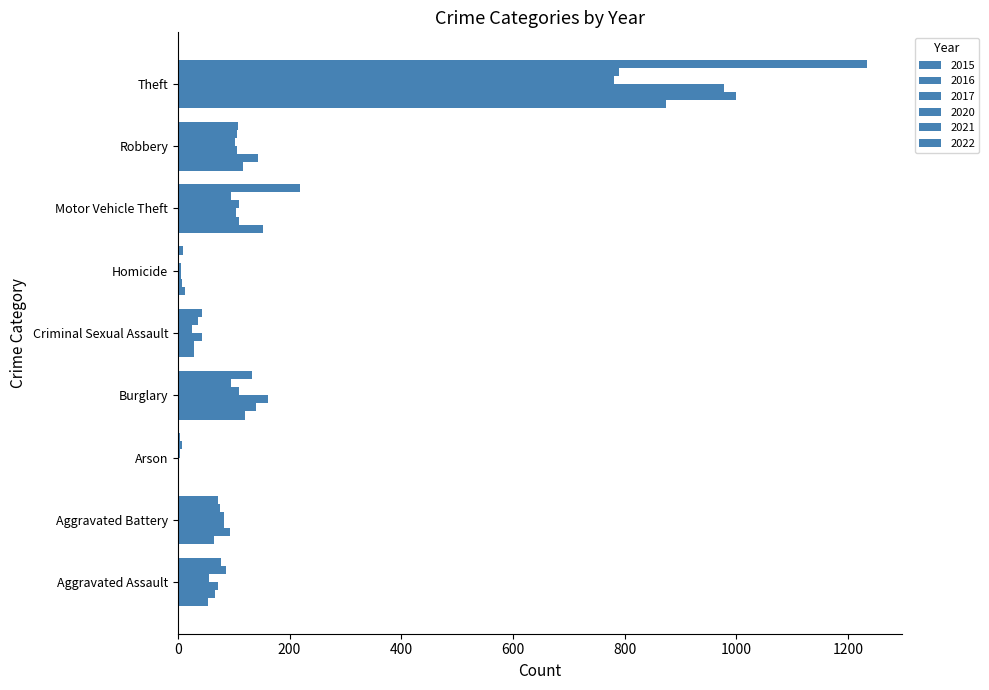

At how many categories does at least one series exceed 273?

1